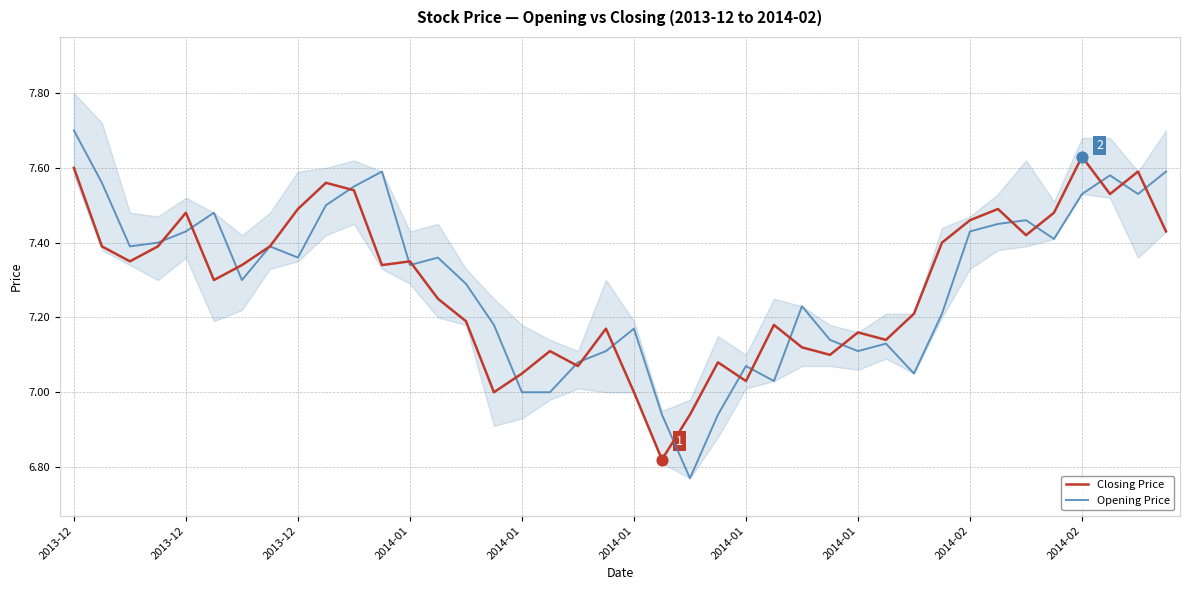

What are all the series names shown in the legend?

Closing Price, Opening Price